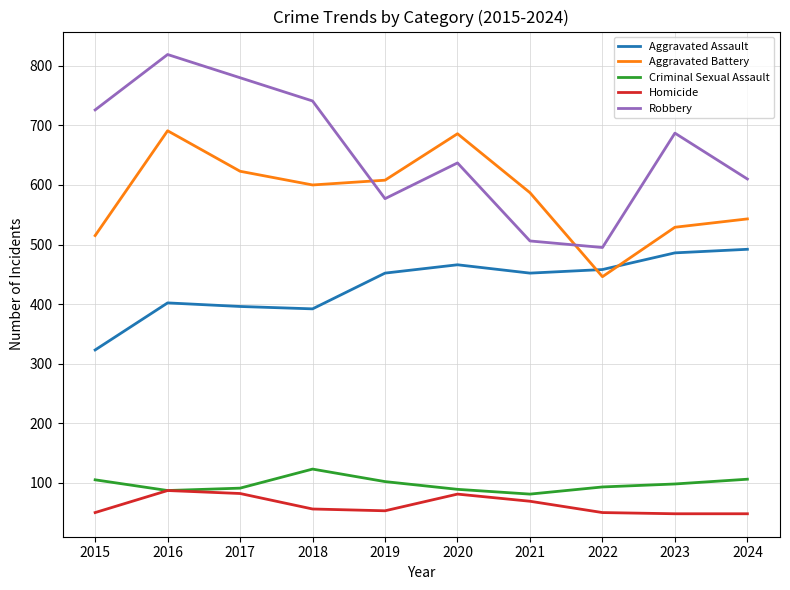

What is the difference between the highest and lowest values at 2020?

605